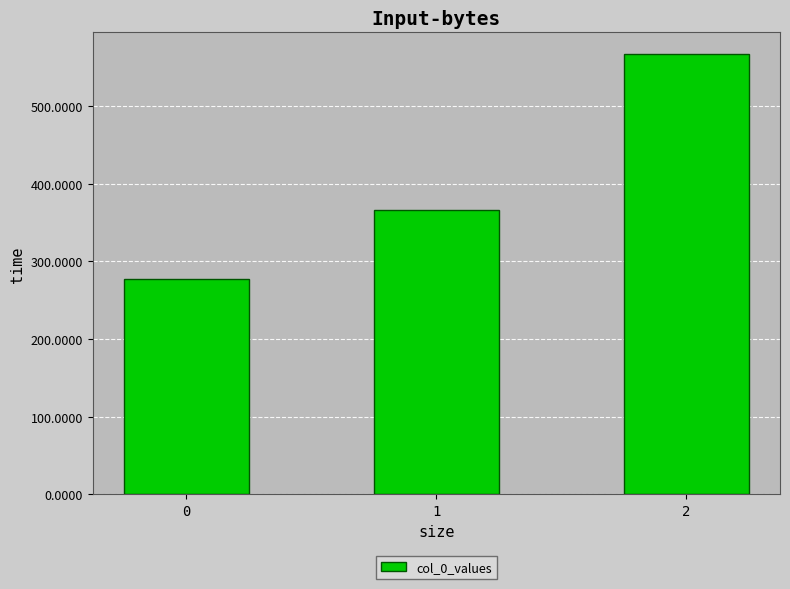

What is the difference between the values at 0 and 1?

88.9